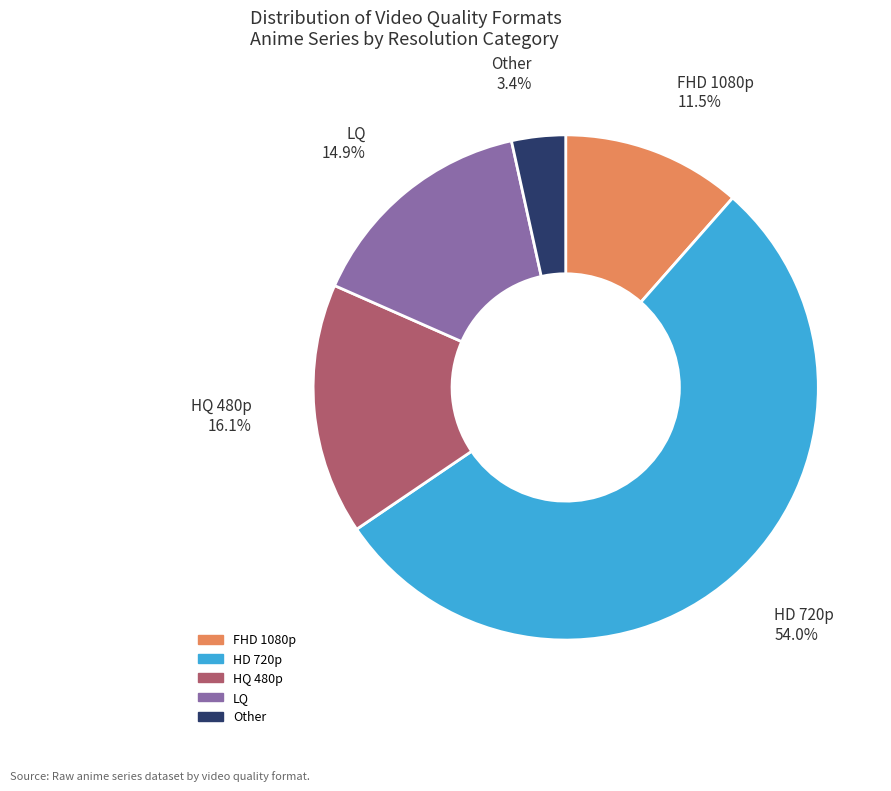

What is the largest slice in the pie chart?

HD 720p